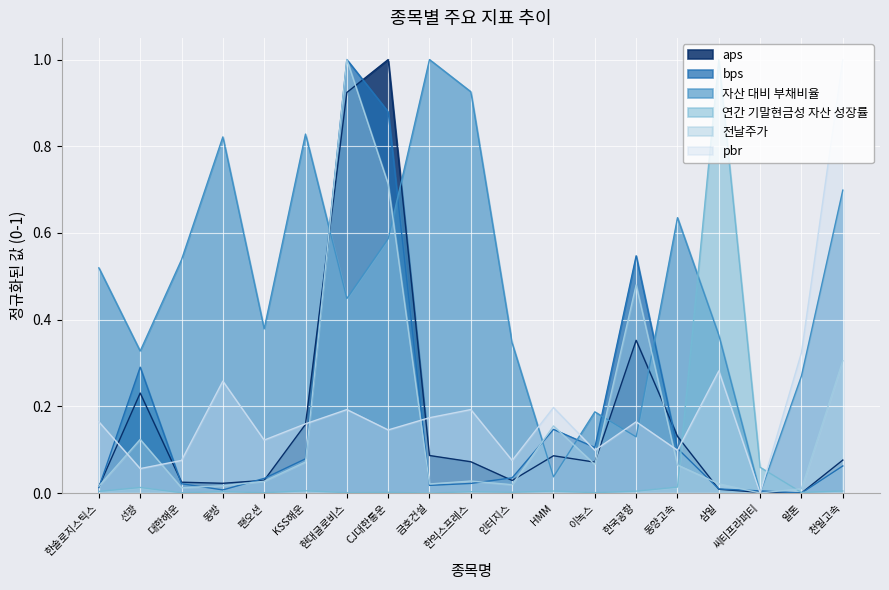

Reading left to right, extract all data points from this chart.

aps: 0.0	0.2	0.0	0.0	0.0	0.2	0.9	1.0	0.1	0.1	0.0	0.1	0.1	0.4	0.1	0.0	0.0	0.0	0.1
bps: 0.0	0.3	0.0	0.0	0.0	0.1	1.0	0.9	0.0	0.0	0.0	0.1	0.1	0.5	0.1	0.0	0.0	0.0	0.1
자산 대비 부채비율: 0.5	0.3	0.5	0.8	0.4	0.8	0.4	0.6	1.0	0.9	0.3	0.0	0.2	0.1	0.6	0.4	0.0	0.3	0.7
연간 기말현금성 자산 성장률: 0.0	0.0	0.0	0.0	0.0	0.0	0.0	0.0	0.0	0.0	0.0	0.0	0.0	0.0	0.0	1.0	0.1	0.0	0.0
전날주가: 0.0	0.1	0.0	0.0	0.0	0.1	1.0	0.7	0.0	0.0	0.0	0.2	0.1	0.5	0.1	0.0	0.0	0.0	0.3
pbr: 0.2	0.1	0.1	0.3	0.1	0.2	0.2	0.1	0.2	0.2	0.1	0.2	0.1	0.2	0.1	0.3	0.0	0.3	1.0